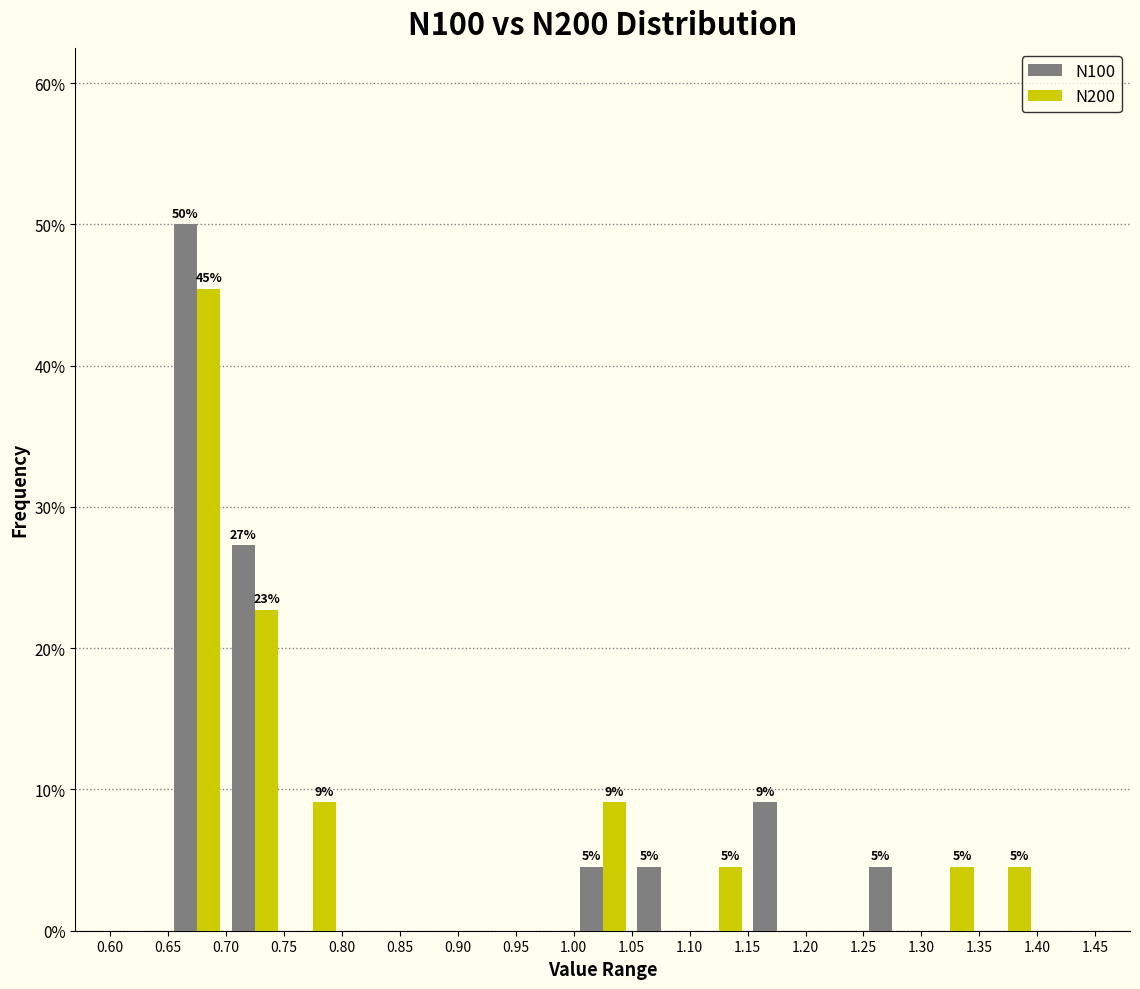

In the N200 series, which range on the x-axis has the tallest bar?

0.65 to 0.70